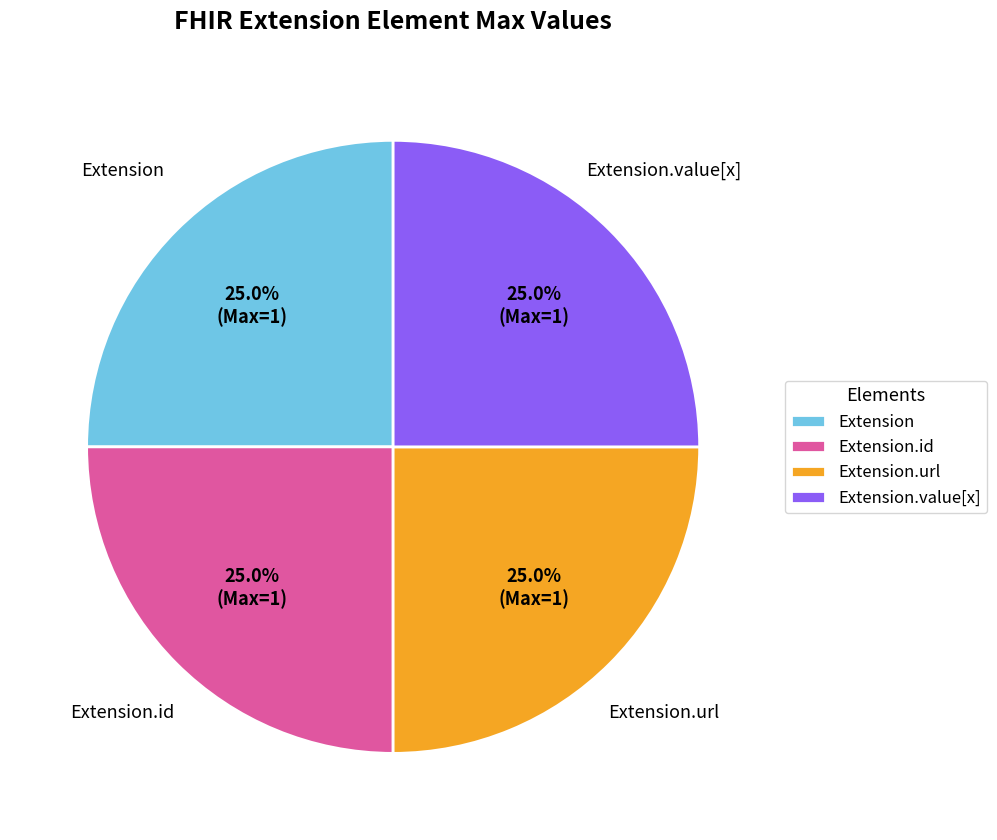

Count the number of slices in the pie.

4